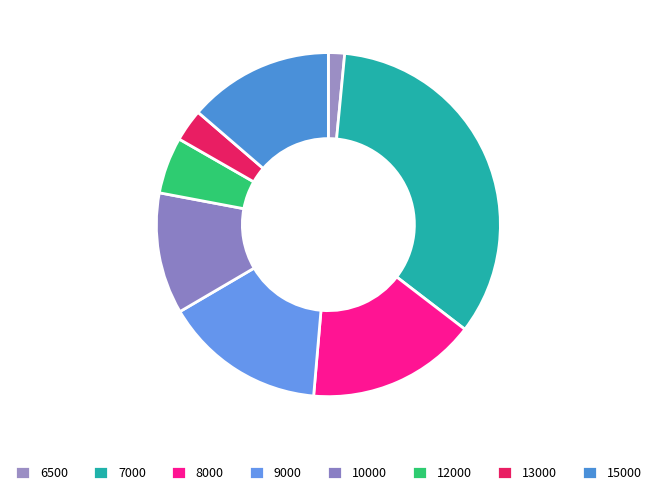

What is the ratio of the value at 8000 to the value at 10000?

1.4